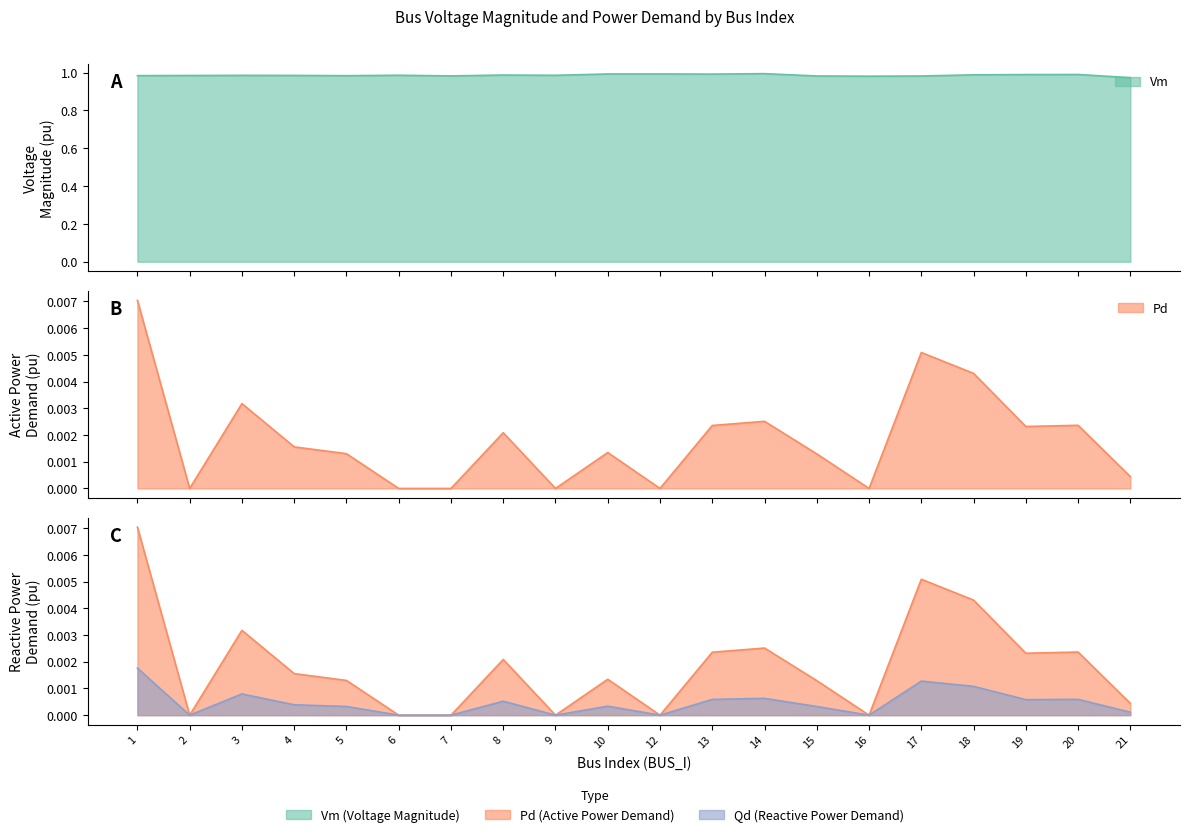

In Pd, how many points are lower than both neighbors (excluding endpoints)?

5